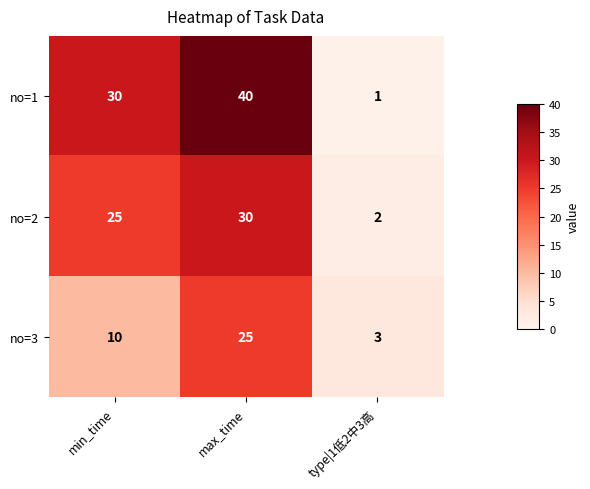

What value does the no=3 series have at min_time, to the nearest 10?

10